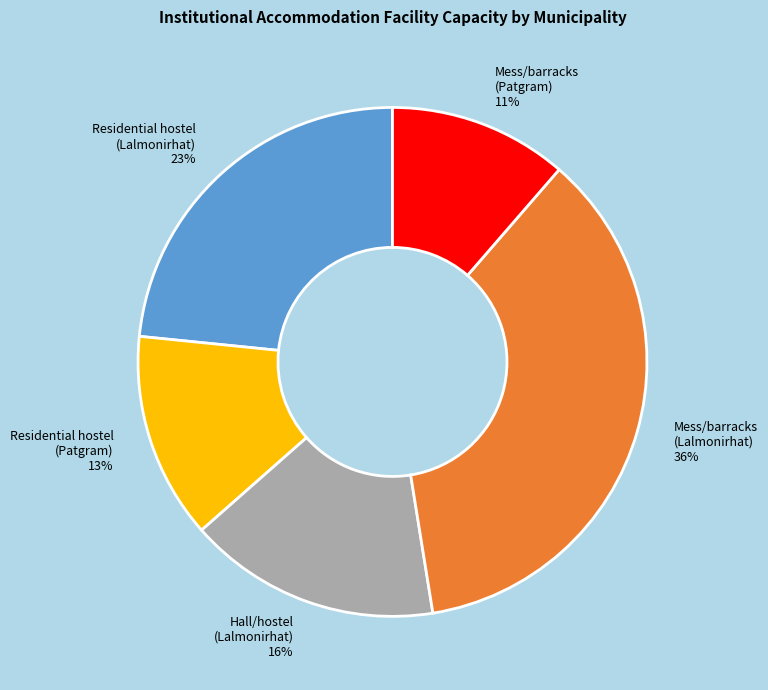

Does any single category account for the majority?

No